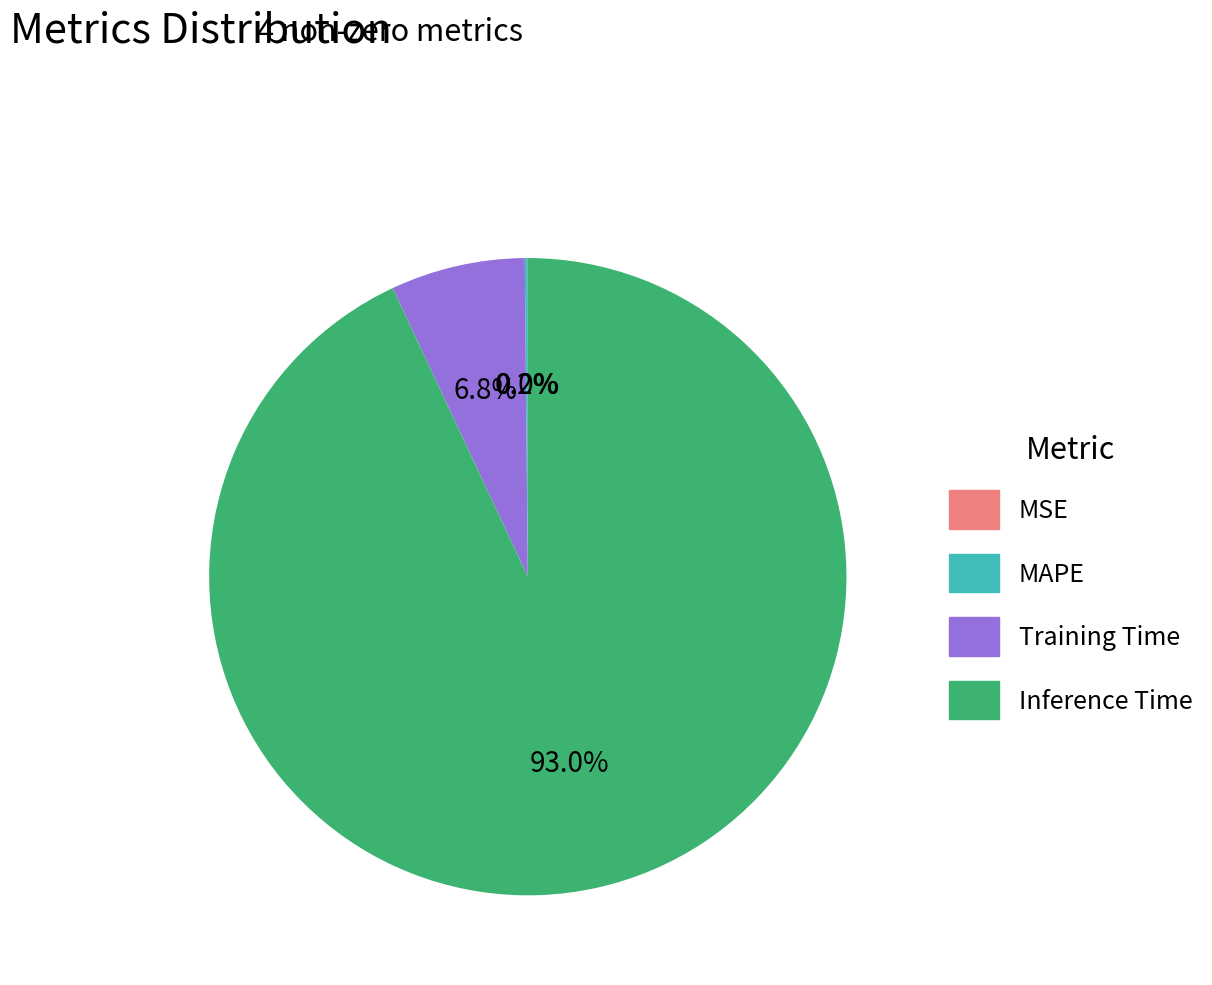

To the nearest percent, what is the difference between the Training Time and MSE slice percentages?

7%